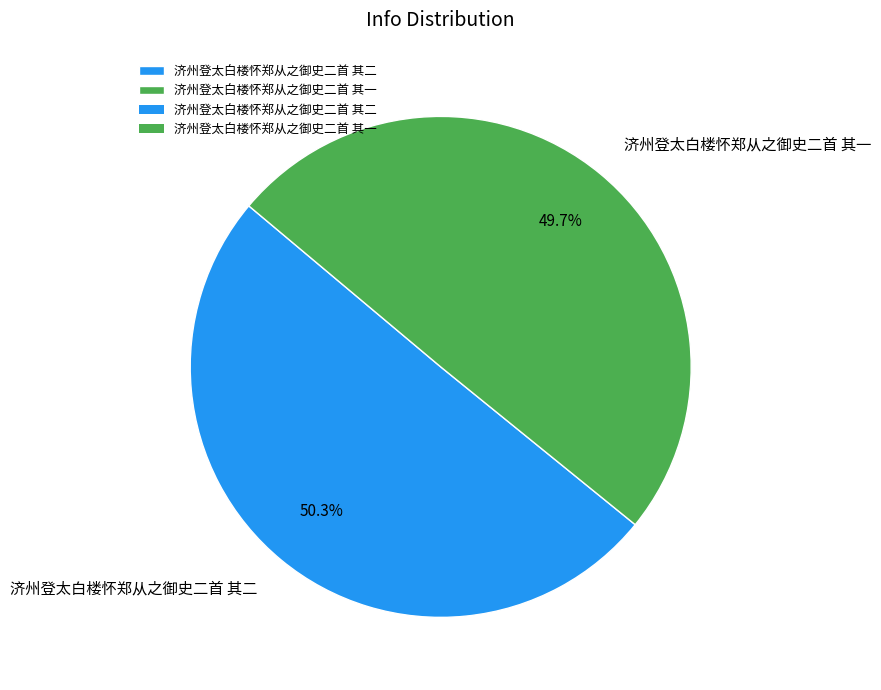

Which category has the smallest portion of the pie?

济州登太白楼怀郑从之御史二首 其一